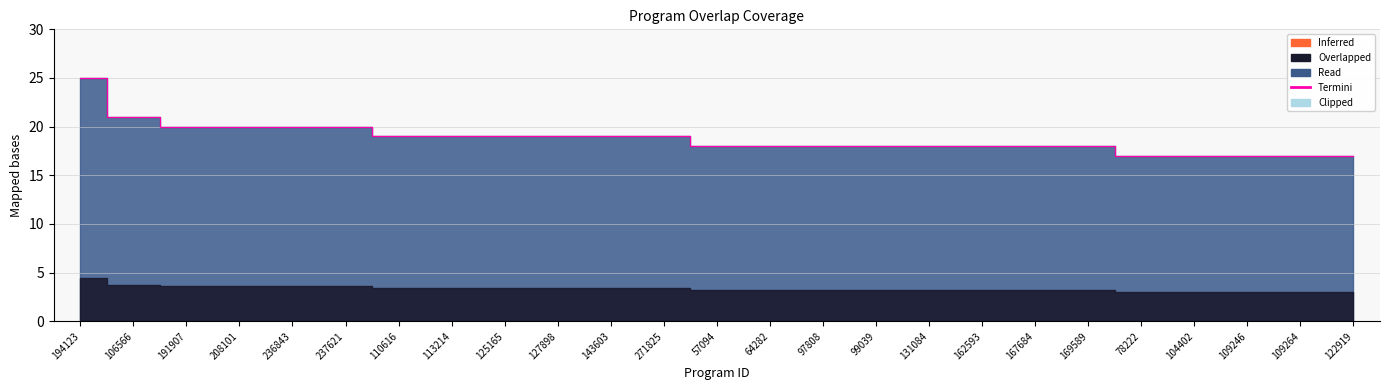

Reading right to left, what are all the values shown in this chart?

17	17	17	17	17	18	18	18	18	18	18	18	18	19	19	19	19	19	19	20	20	20	20	21	25